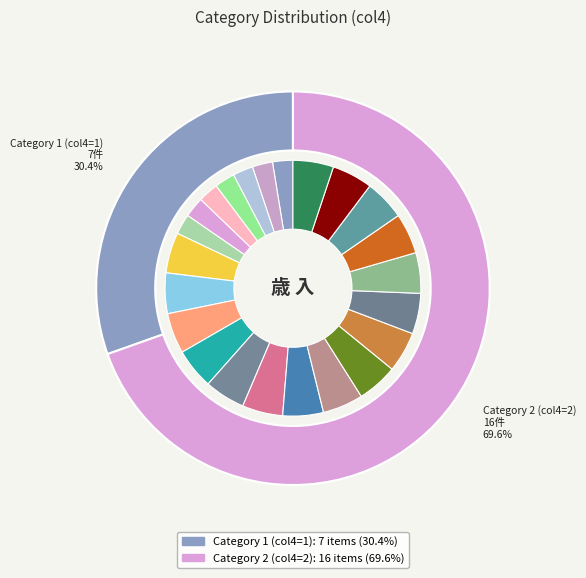

How many slices are in this pie chart?

23